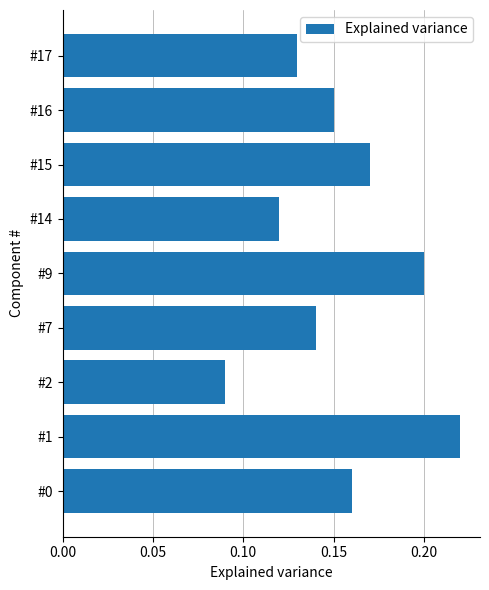

Which category has the highest value across all series?

#1